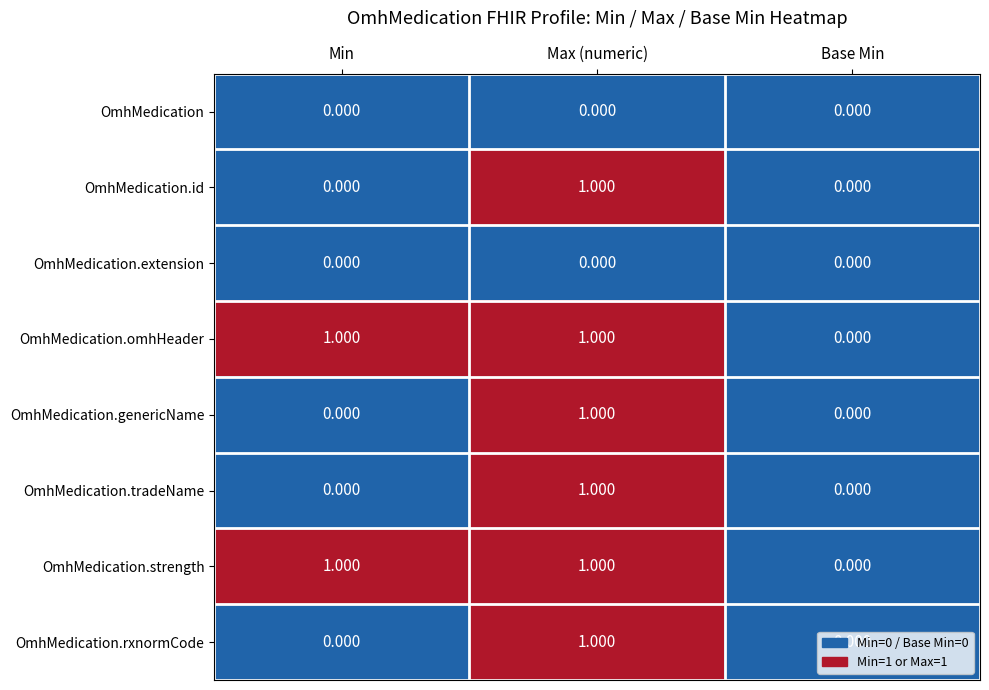

At which category is the sum across all series the highest?

Max (numeric)